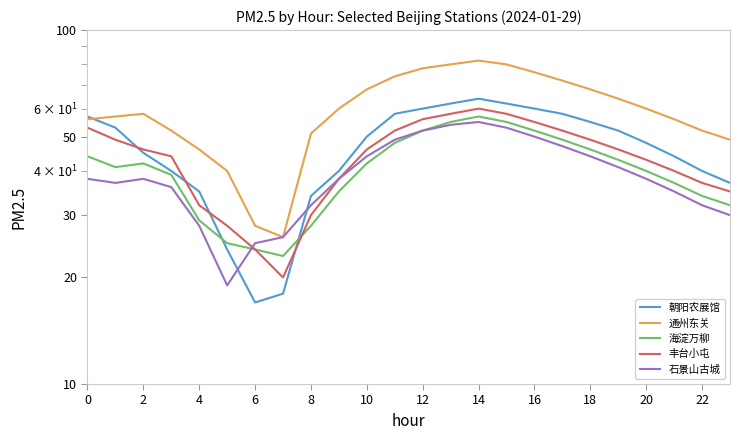

Reading left to right, extract all data points from this chart.

朝阳农展馆: 57	53	45	40	35	24	17	18	34	40	50	58	60	62	64	62	60	58	55	52	48	44	40	37
通州东关: 56	57	58	52	46	40	28	26	51	60	68	74	78	80	82	80	76	72	68	64	60	56	52	49
海淀万柳: 44	41	42	39	29	25	24	23	28	35	42	48	52	55	57	55	52	49	46	43	40	37	34	32
丰台小屯: 53	49	46	44	32	28	24	20	30	38	46	52	56	58	60	58	55	52	49	46	43	40	37	35
石景山古城: 38	37	38	36	28	19	25	26	32	38	44	49	52	54	55	53	50	47	44	41	38	35	32	30